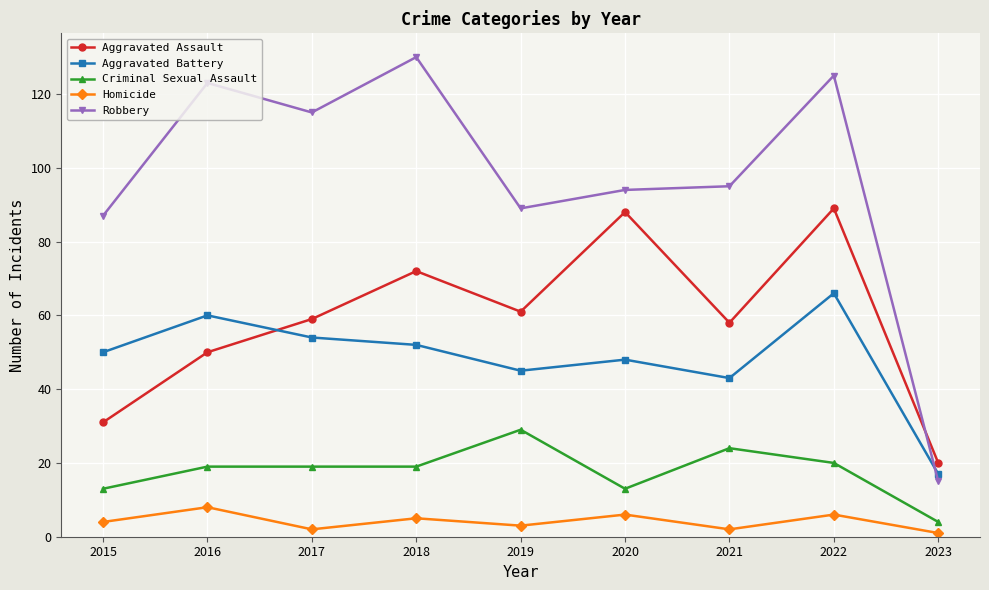

What is the value of the Robbery point at the 5th from the left?

89